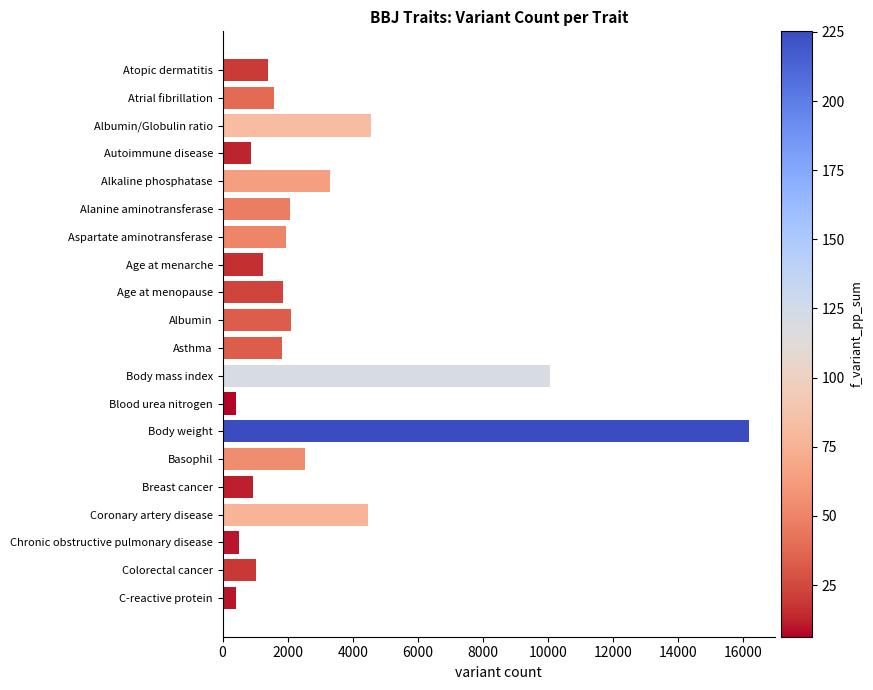

Where is the data nearest to the value 8283?

Body mass index